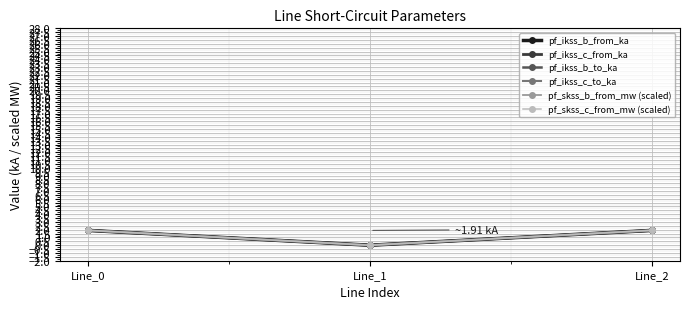

Does the chart have visible grid lines?

Yes